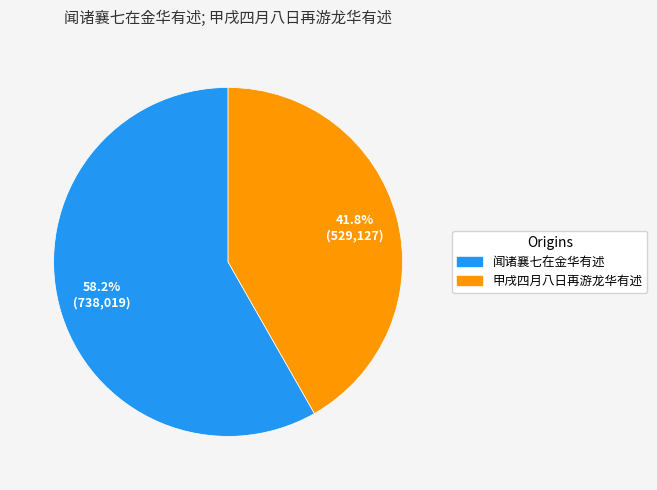

Does 闻诸襄七在金华有述 account for over 50% of the chart?

Yes